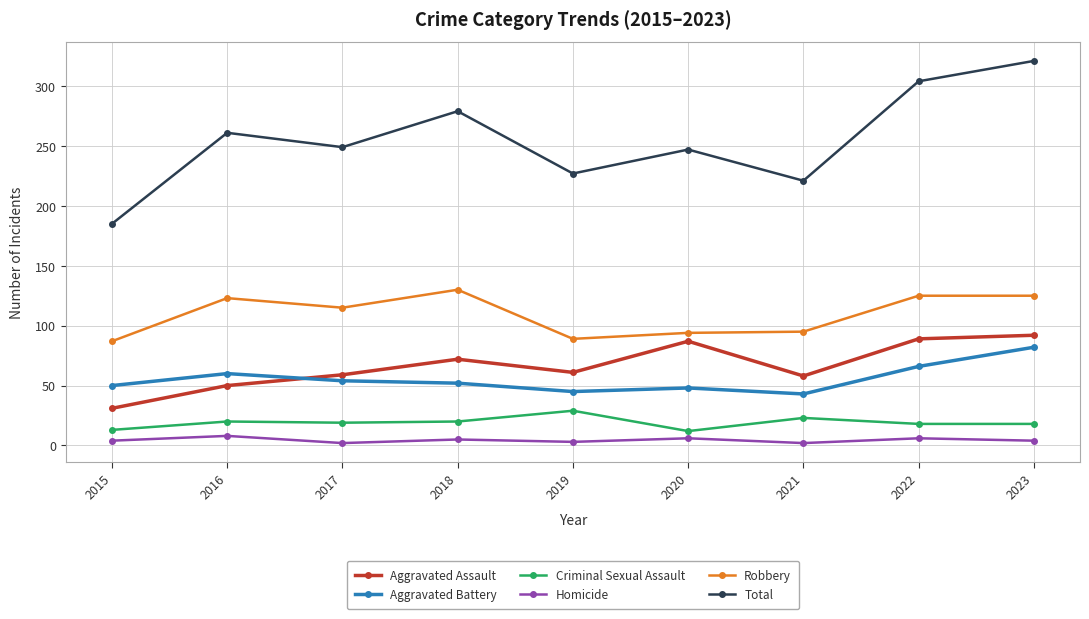

True or false: Criminal Sexual Assault and Robbery cross at least once.

False